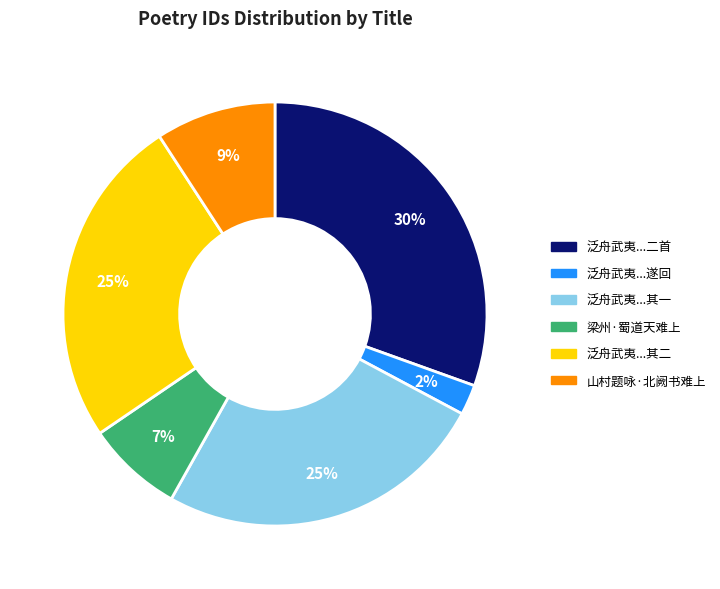

Does any single category account for the majority?

No